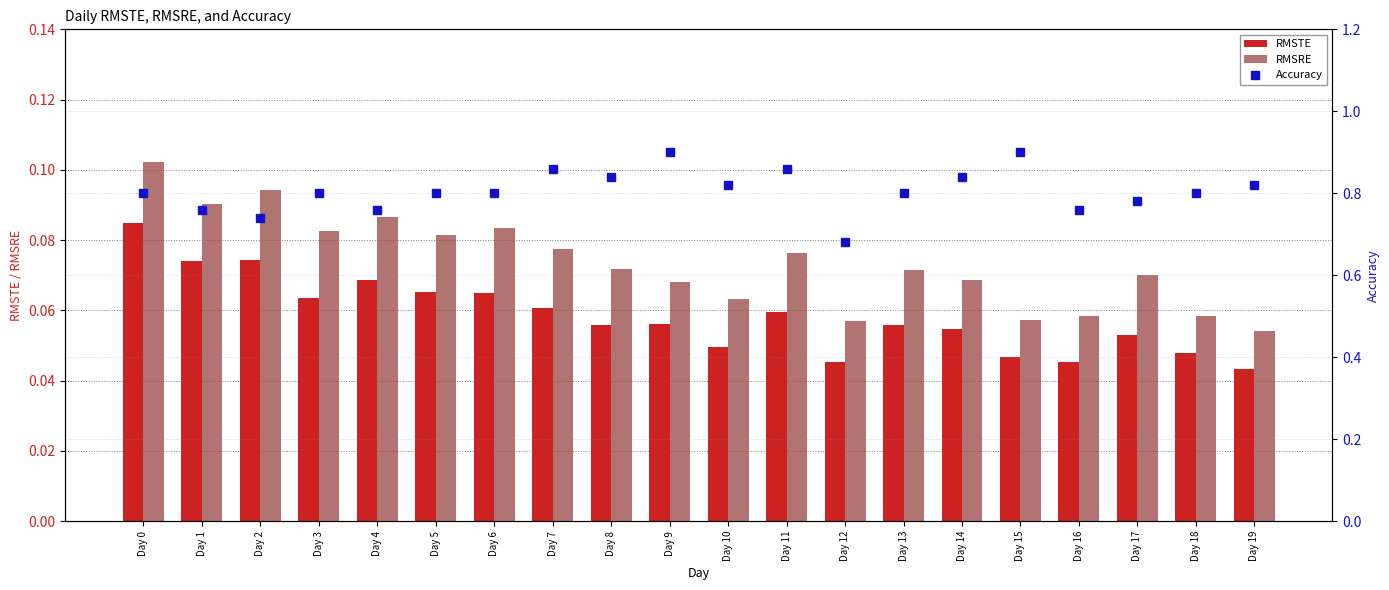

Where is RMSRE nearest to the value 0?

Day 19